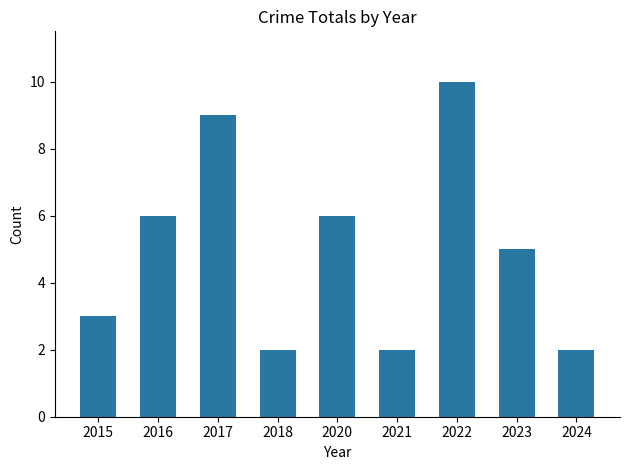

What is the sum of the values at 2024 and 2016?

8